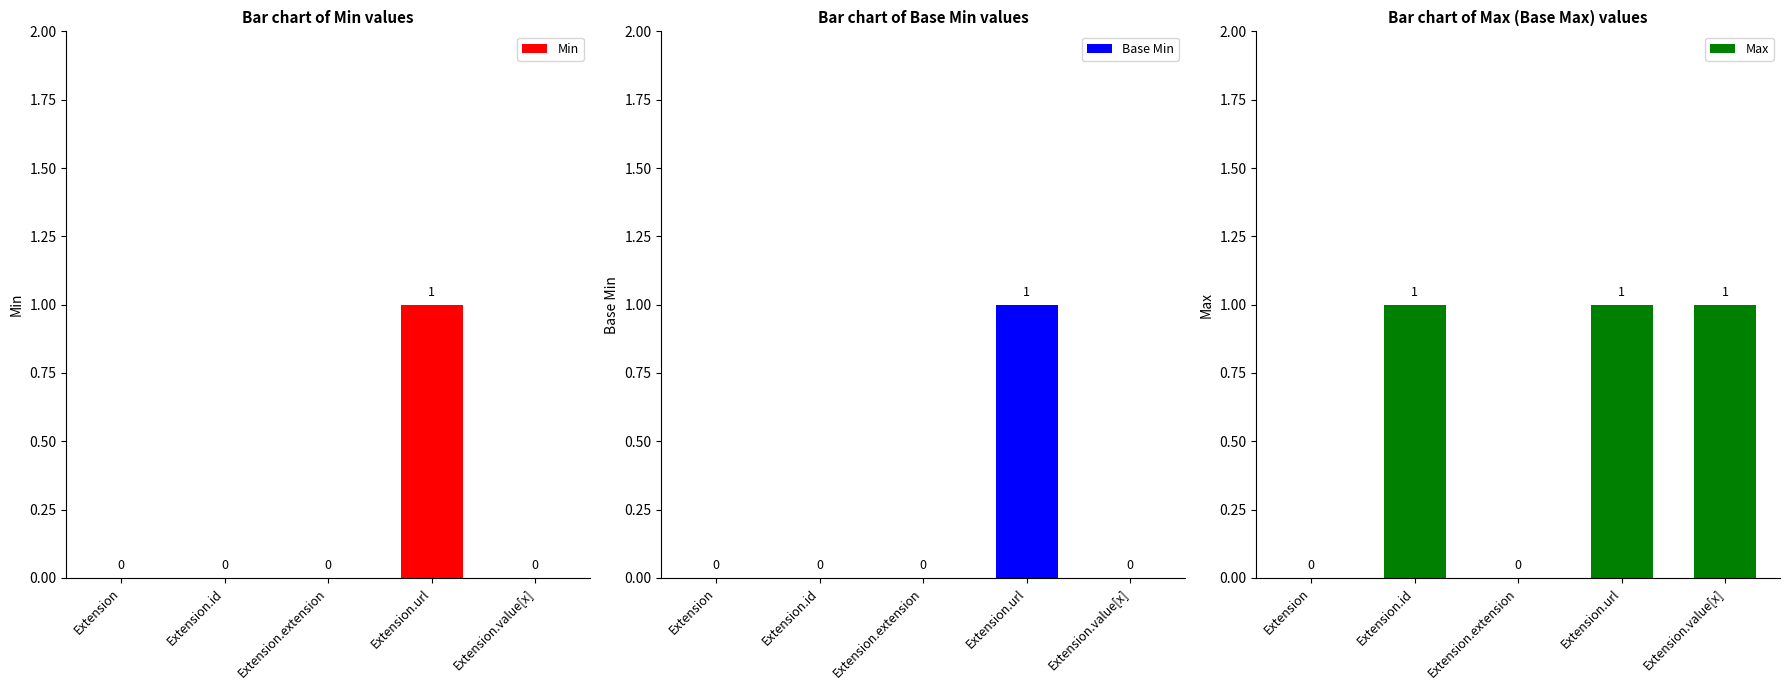

What is the average value of the Max series?

1